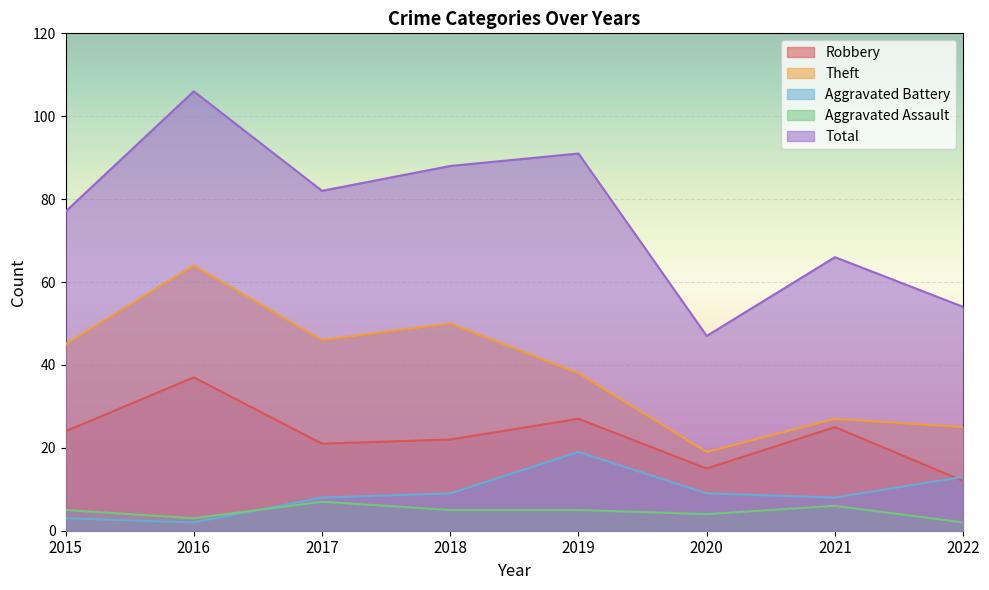

What is the sum of all Aggravated Assault values?

37